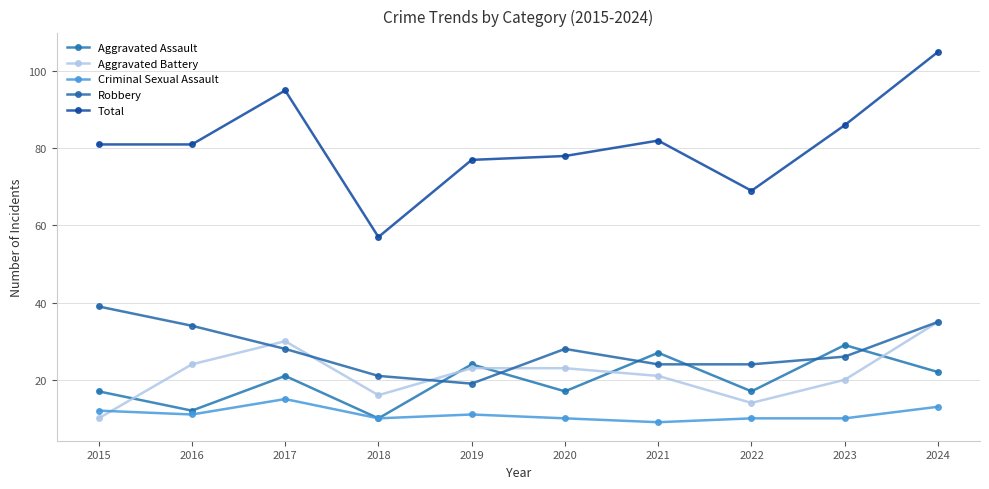

Is it true that Criminal Sexual Assault equals 14 at 2018?

False